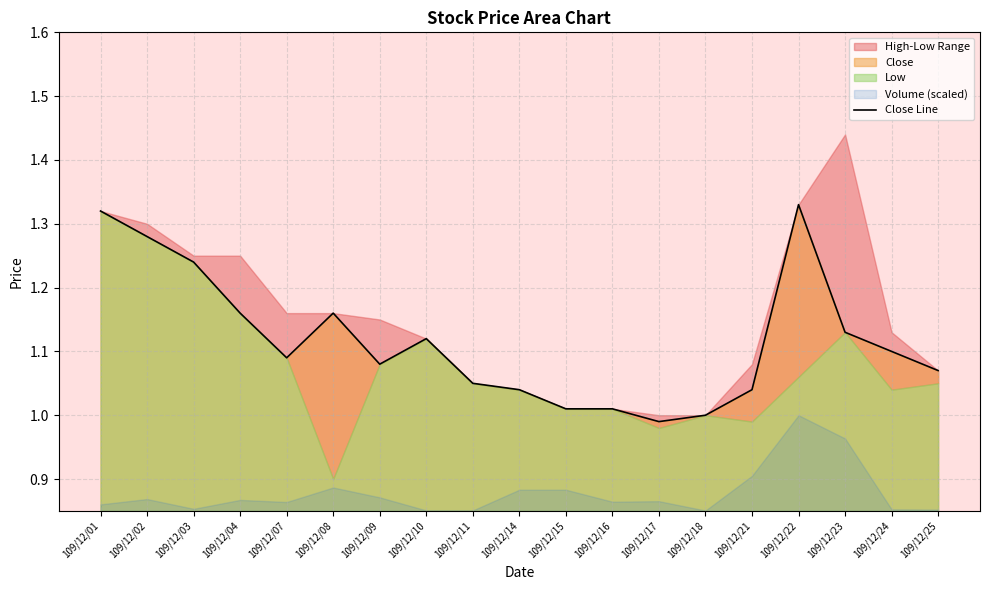

Reading left to right, transcribe all the data shown in this chart.

109/12/01=1.3	109/12/02=1.3	109/12/03=1.2	109/12/04=1.2	109/12/07=1.1	109/12/08=1.2	109/12/09=1.1	109/12/10=1.1	109/12/11=1.1	109/12/14=1.0	109/12/15=1.0	109/12/16=1.0	109/12/17=1.0	109/12/18=1.0	109/12/21=1.0	109/12/22=1.3	109/12/23=1.1	109/12/24=1.1	109/12/25=1.1